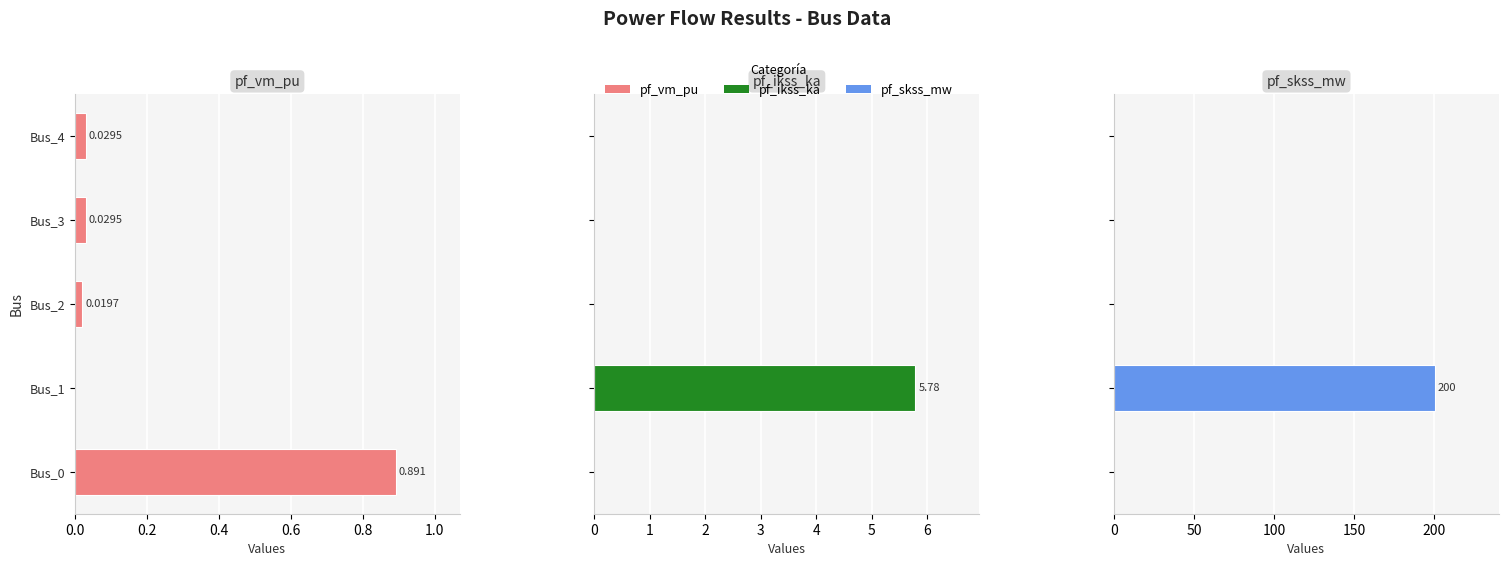

Count the number of data series in this chart.

3